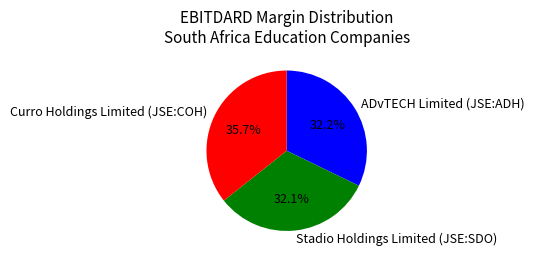

To the nearest percent, what is the average slice percentage?

33%